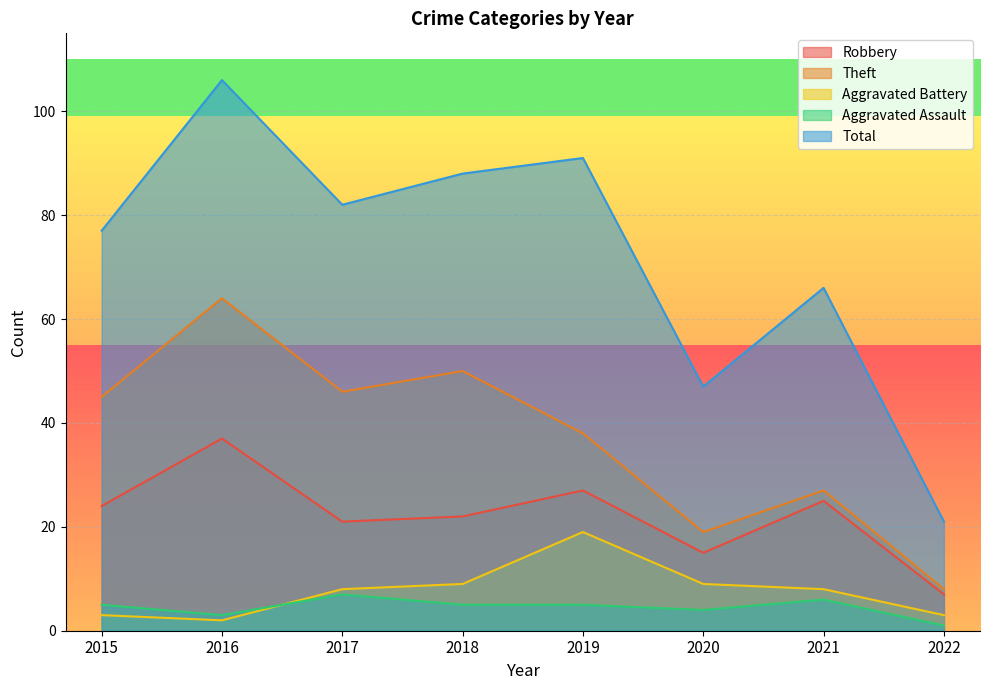

True or false: Theft and Aggravated Battery intersect in this chart.

False